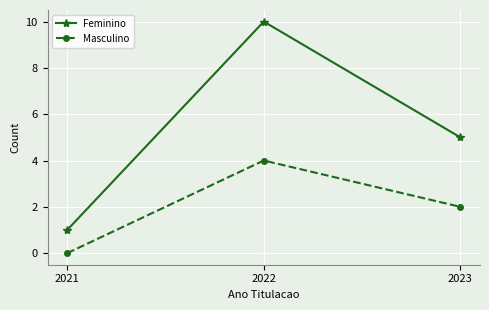

Is it true that Masculino equals 0 at 2021?

True